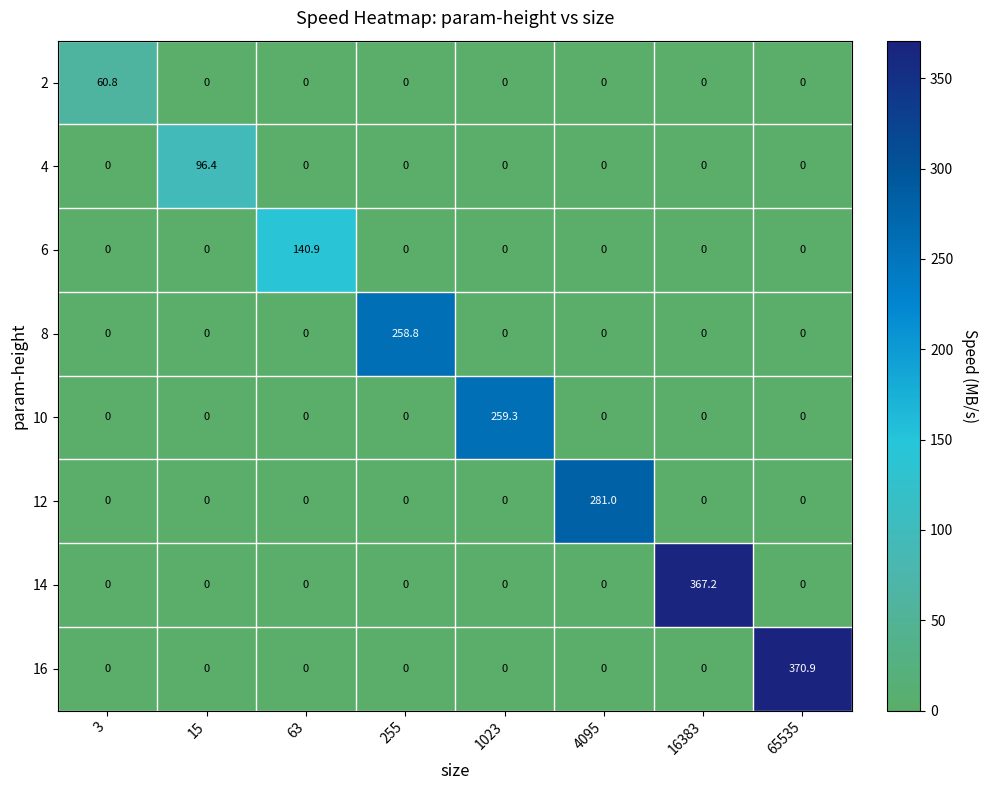

The 16 series shows -240.5 at 63. True or false?

False